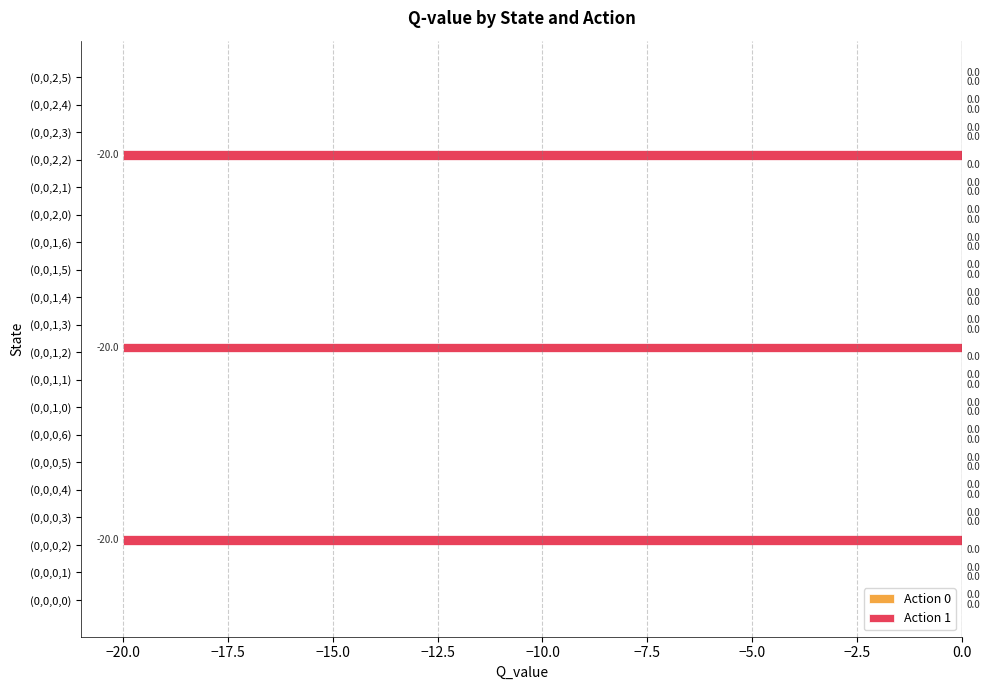

Between (0,0,2,0) and (0,0,2,2), which is larger?

(0,0,2,0)